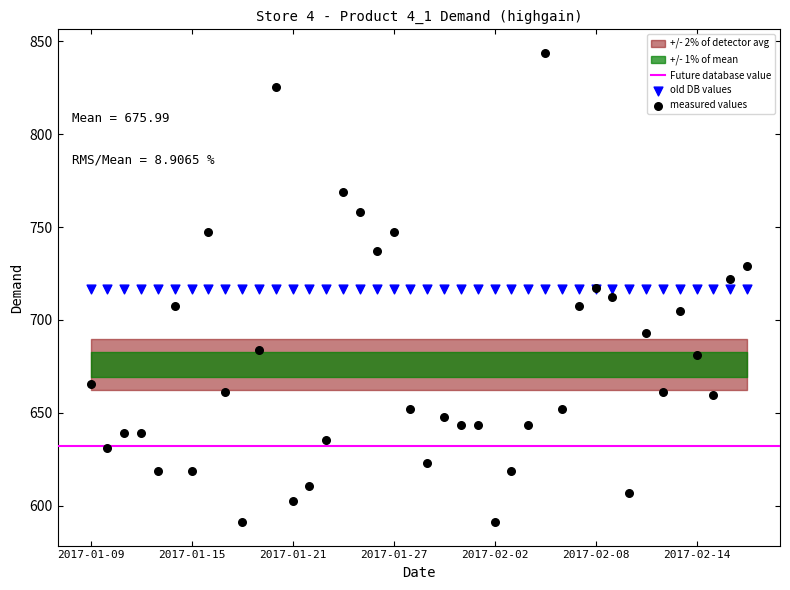

Which series reaches the maximum Y coordinate?

measured values